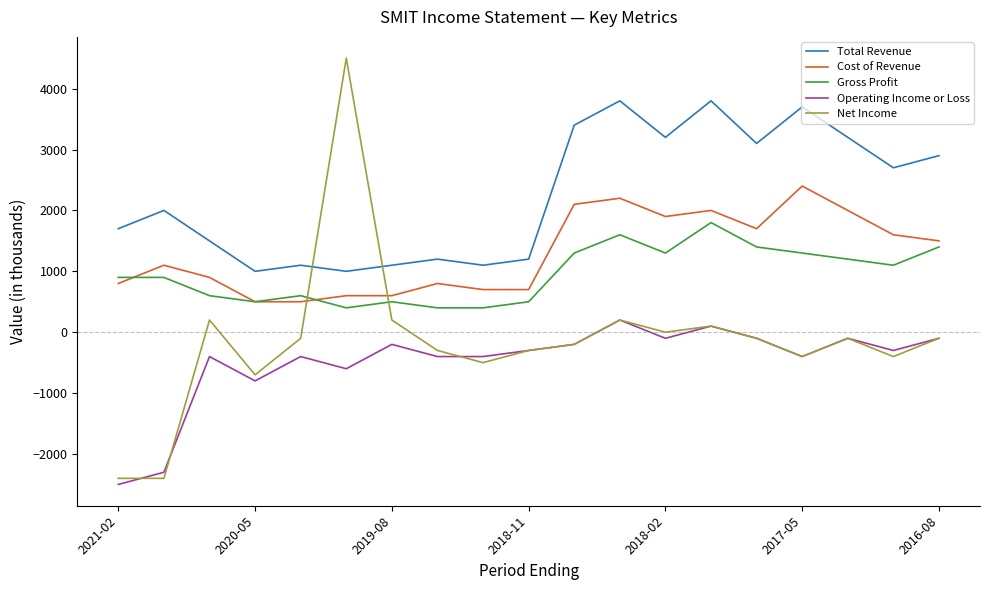

True or false: Total Revenue and Gross Profit cross at least once.

False